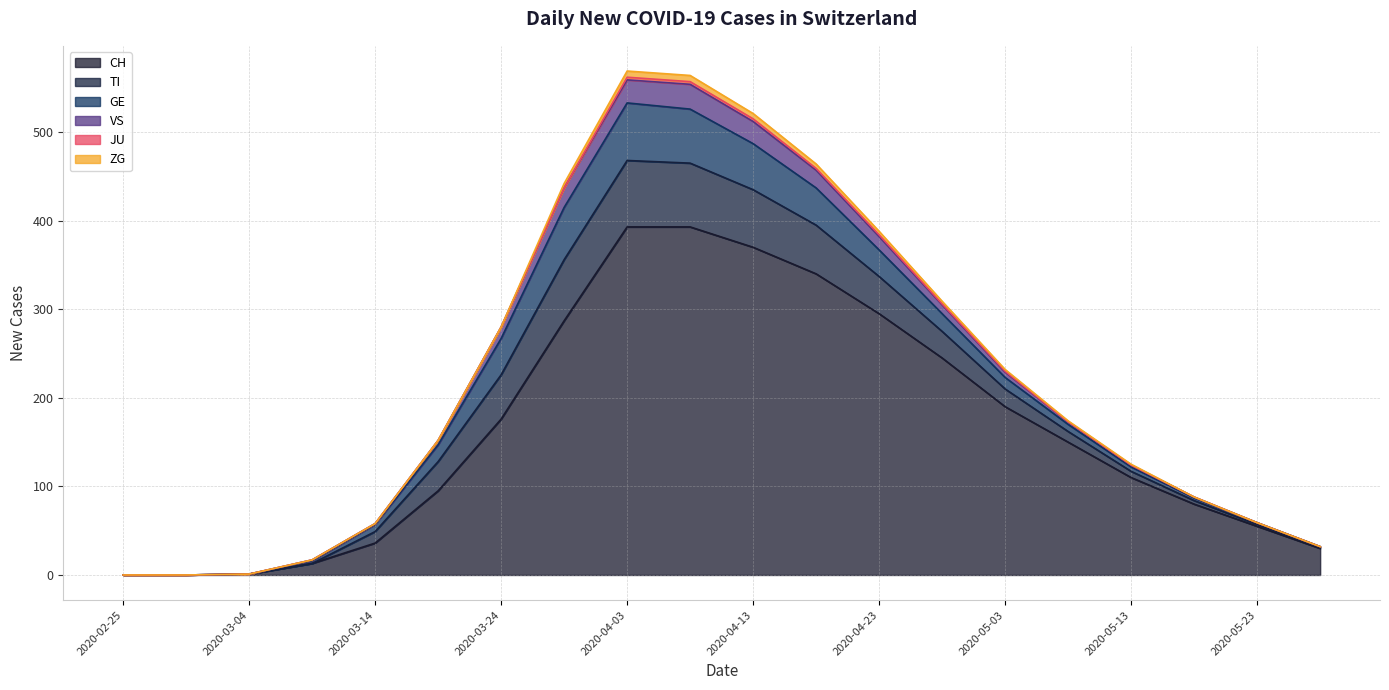

True or false: GE has a value of 65 at 2020-04-03.

True